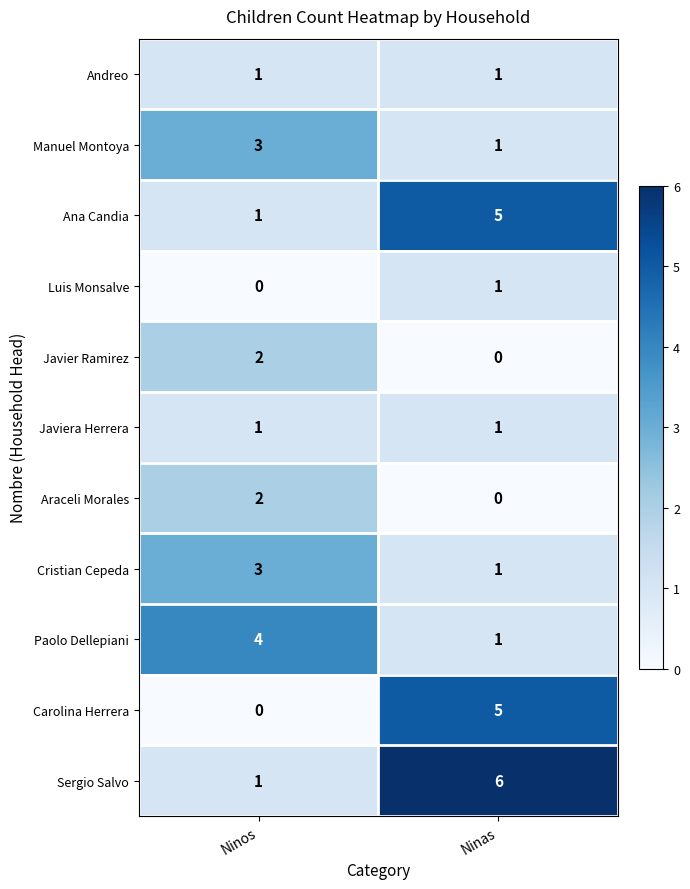

Is it true that Andreo equals 1 at Ninas?

True